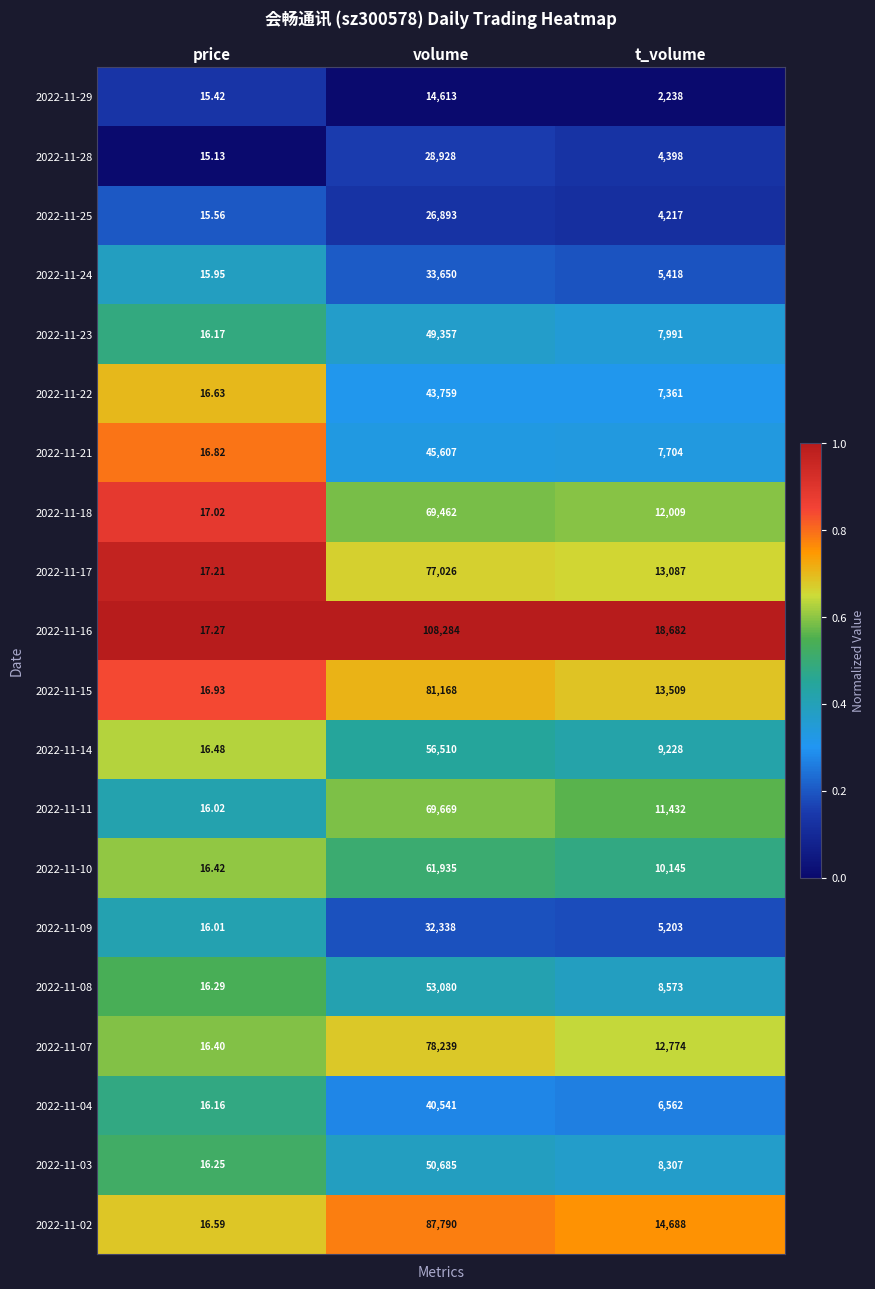

List the series in order of their peak value, lowest first.

2022-11-29, 2022-11-25, 2022-11-28, 2022-11-09, 2022-11-24, 2022-11-04, 2022-11-22, 2022-11-21, 2022-11-23, 2022-11-03, 2022-11-08, 2022-11-14, 2022-11-10, 2022-11-18, 2022-11-11, 2022-11-17, 2022-11-07, 2022-11-15, 2022-11-02, 2022-11-16